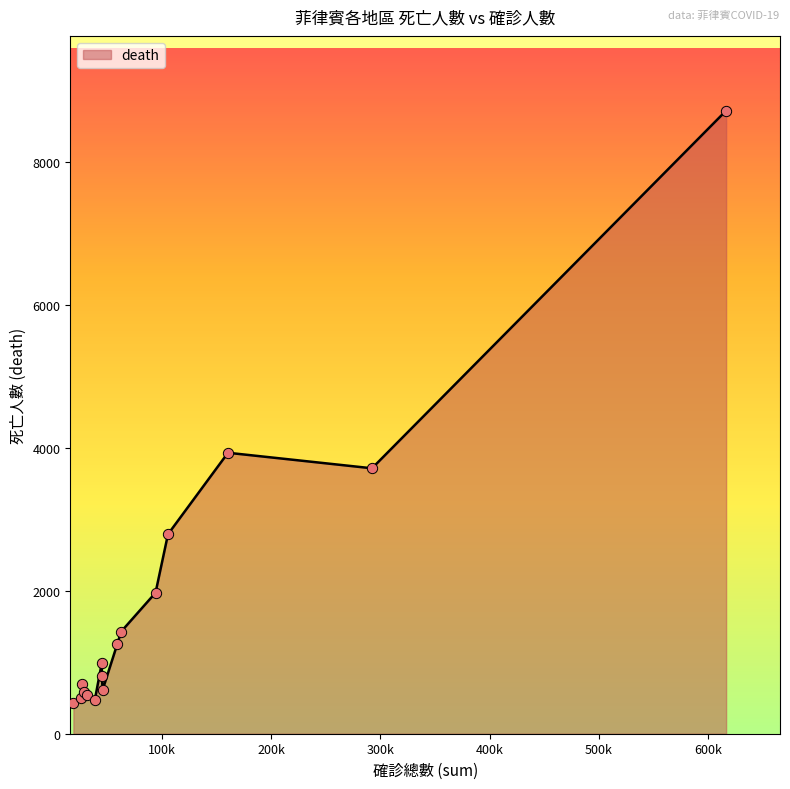

What is the minimum value shown in the chart?

430